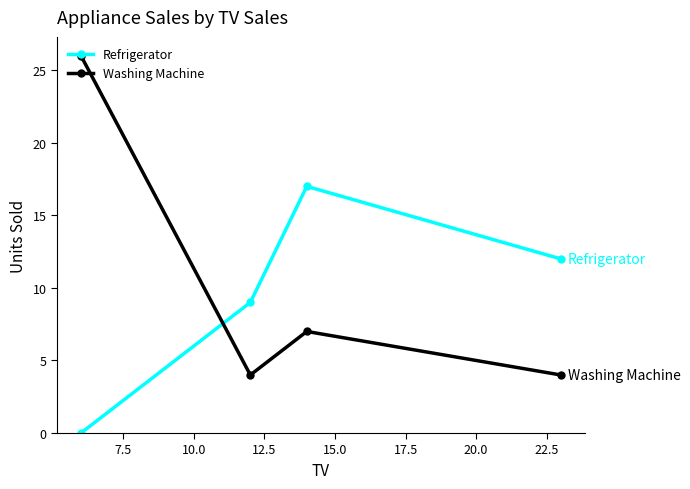

How many lines are shown in the chart?

2